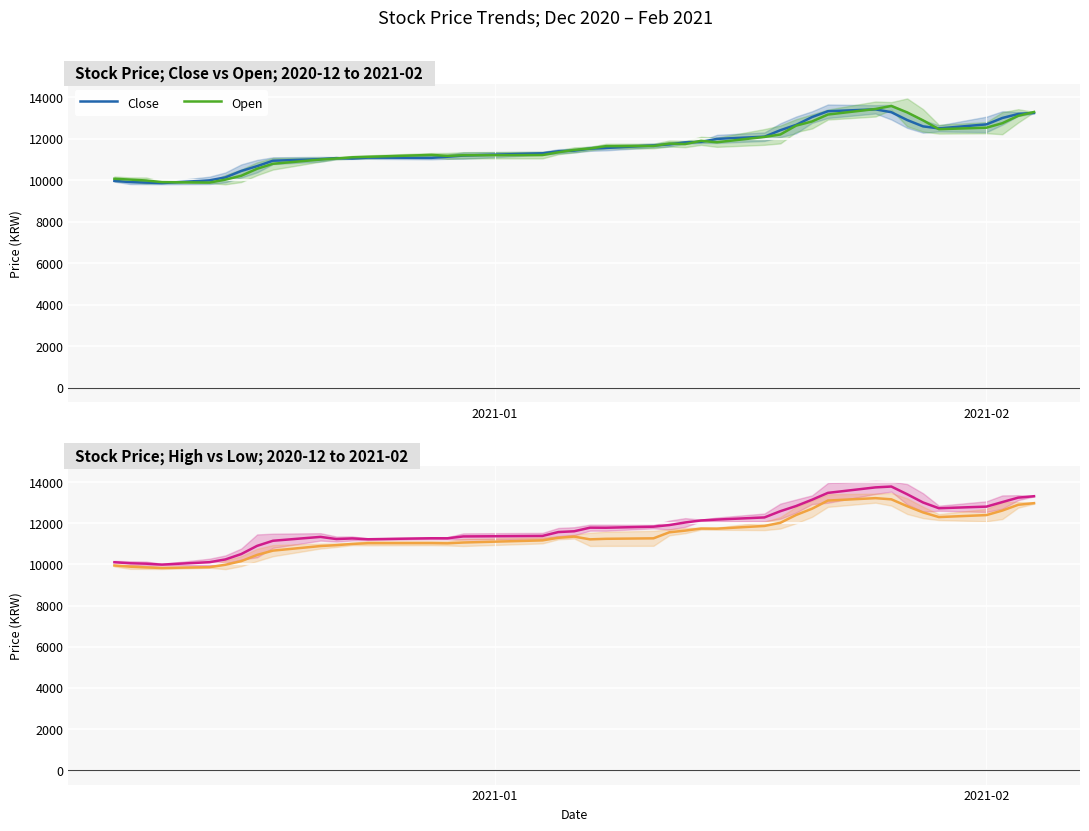

What is the lowest value of the Open series?

9895.0